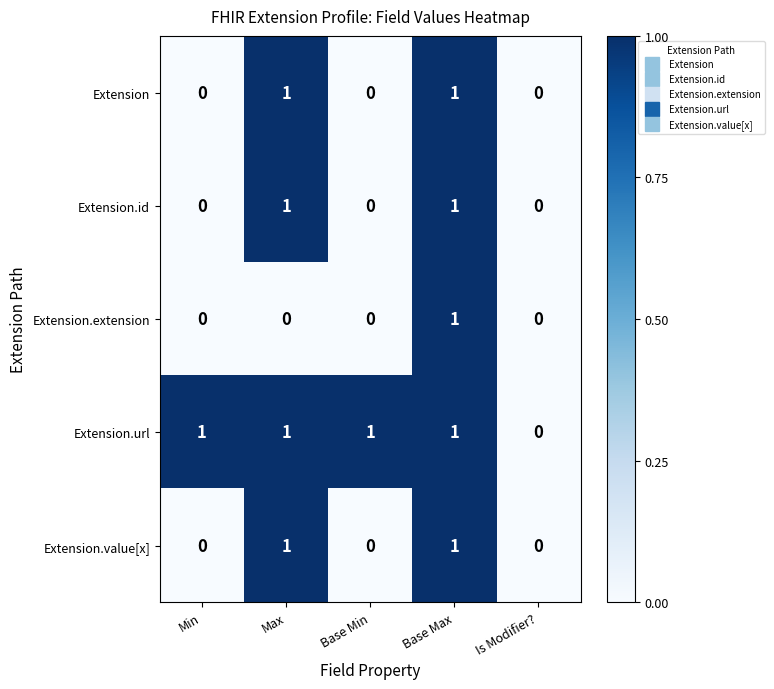

What is the difference between the highest and lowest values at Min?

1